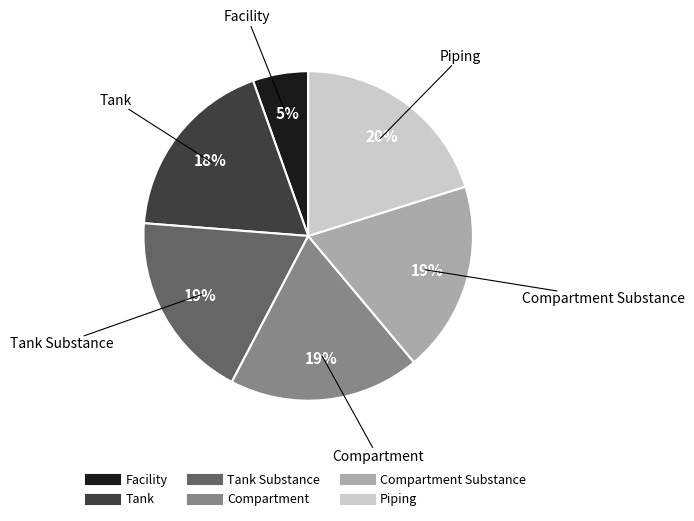

Count the number of slices in the pie.

6